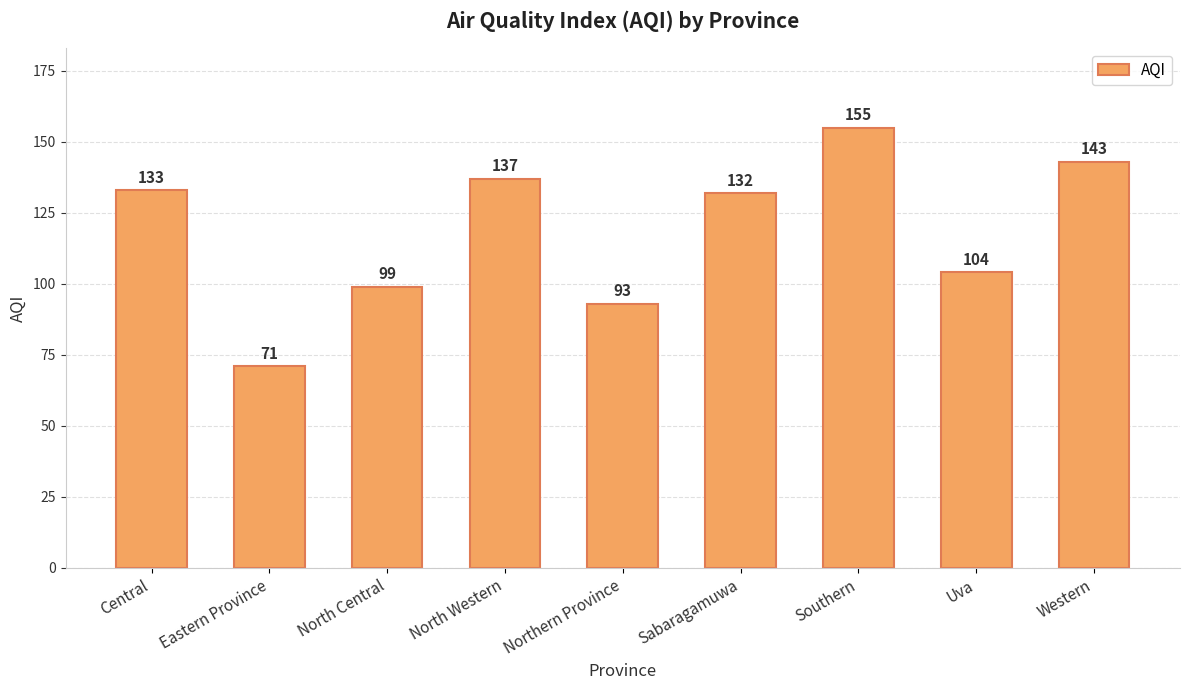

What position from the right is North Western?

6